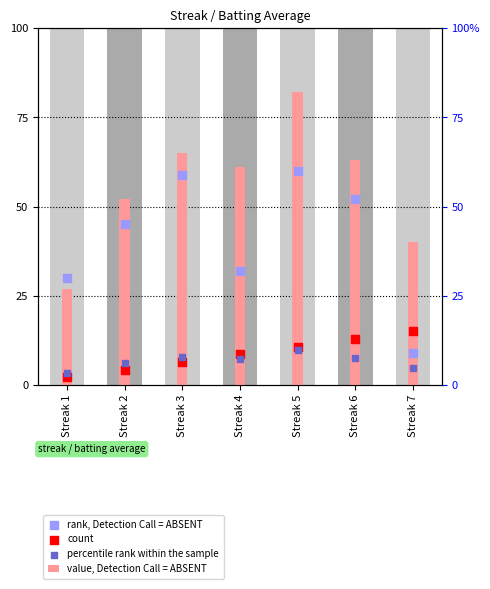

Which series has the widest spread of Y values?

rank, Detection Call = ABSENT